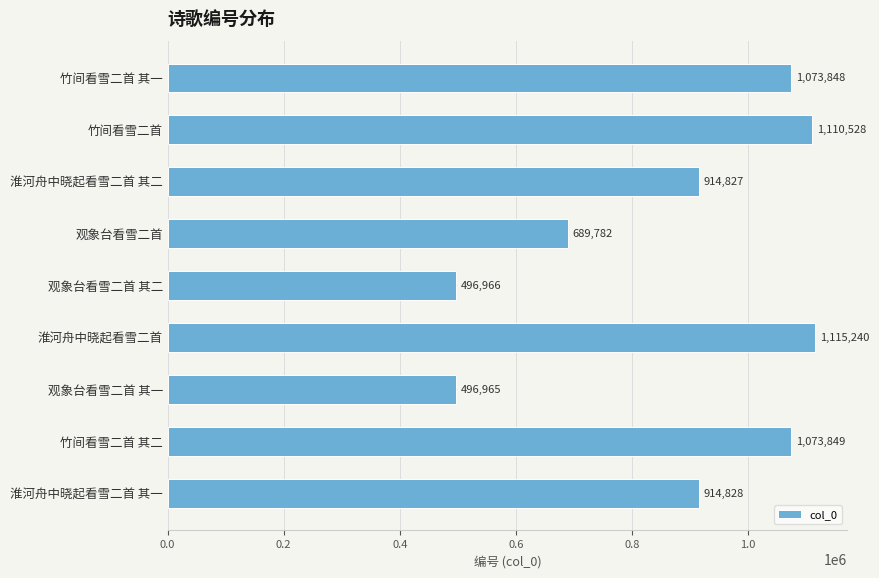

Between 观象台看雪二首 其二 and 淮河舟中晓起看雪二首 其一, which is larger?

淮河舟中晓起看雪二首 其一